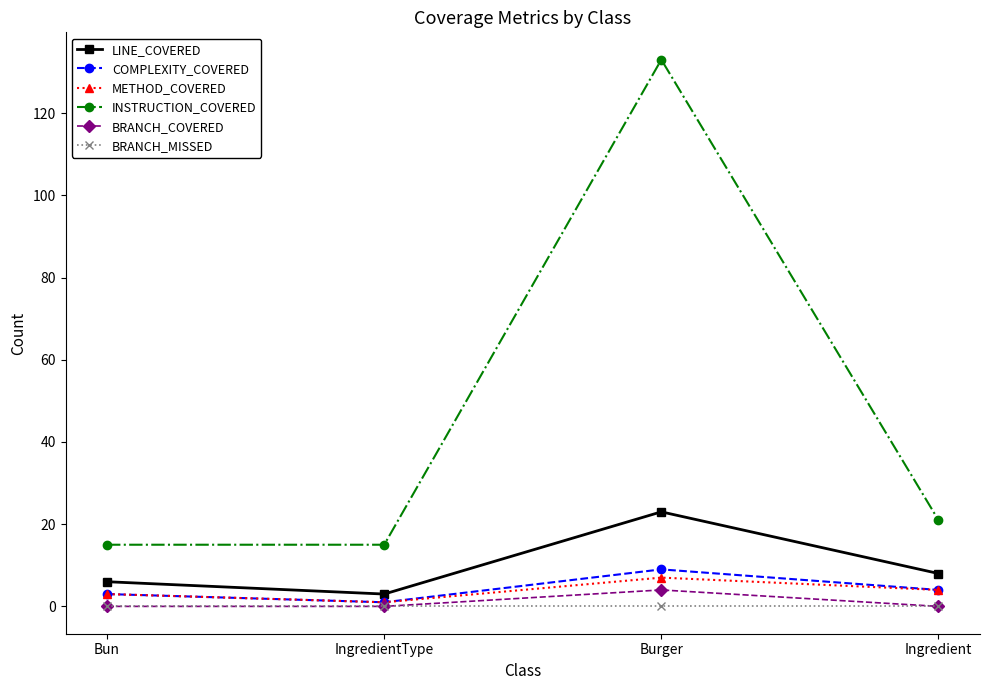

What are all the series names shown in the legend?

LINE_COVERED, COMPLEXITY_COVERED, METHOD_COVERED, INSTRUCTION_COVERED, BRANCH_COVERED, BRANCH_MISSED